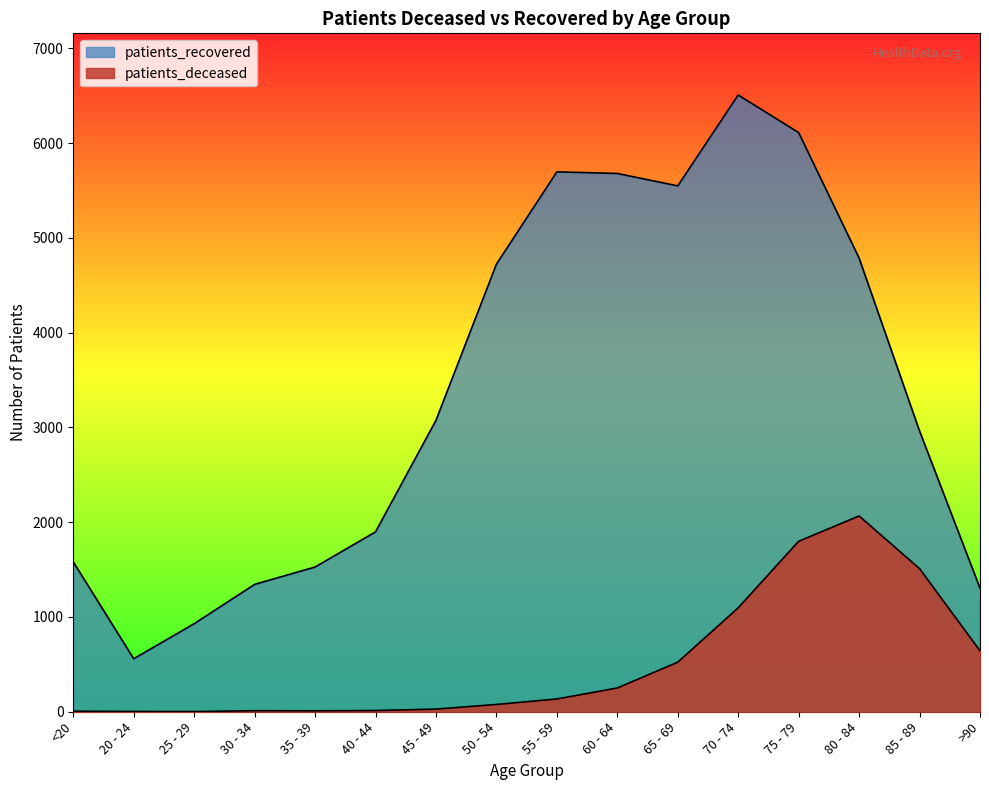

At which category does patients_deceased reach its first local peak?

30 - 34